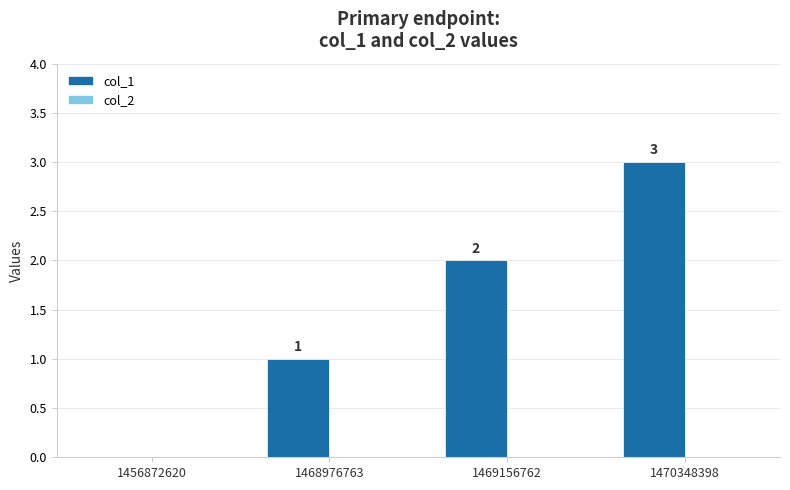

Which has a higher value, 1456872620 or 1470348398?

1470348398